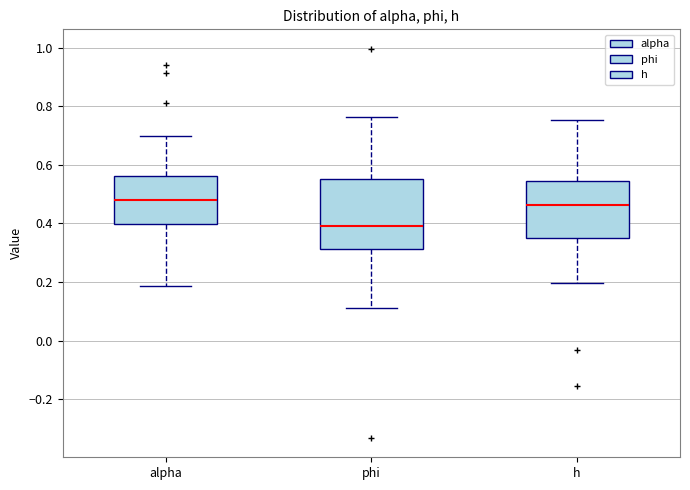

Reading left to right, read every box against the y-axis: the position of its median line, the range the box covers, and the ends of its whiskers. The values are not printed on the chart, so give them approximately, as read against the axis.

alpha: median 0.48, box 0.40 to 0.56, whiskers 0.18 to 0.70
phi: median 0.40, box 0.32 to 0.56, whiskers 0.12 to 0.76
h: median 0.46, box 0.36 to 0.54, whiskers 0.20 to 0.76